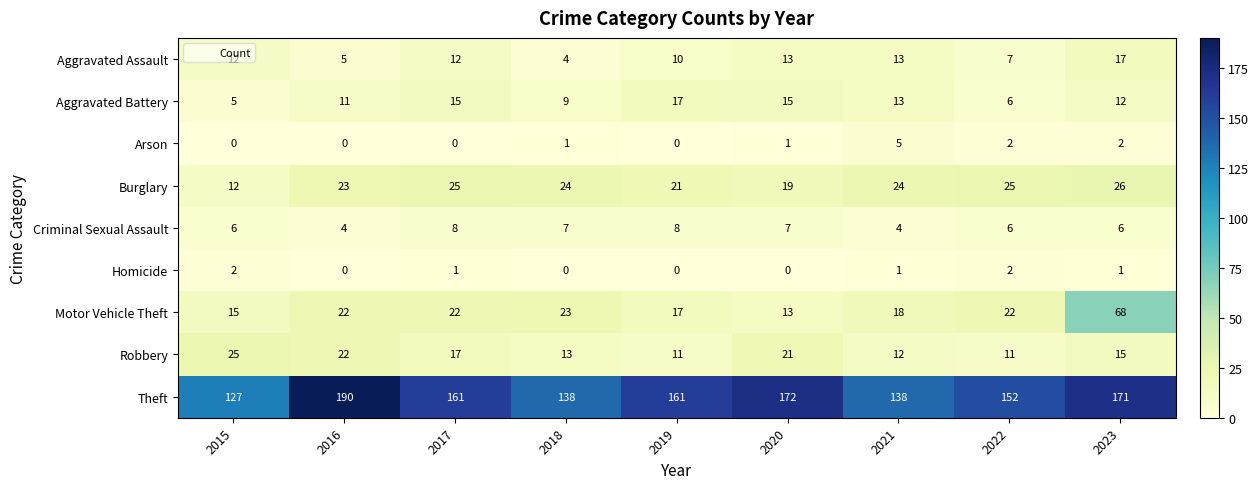

At which category does the chart reach its peak across all series?

2016